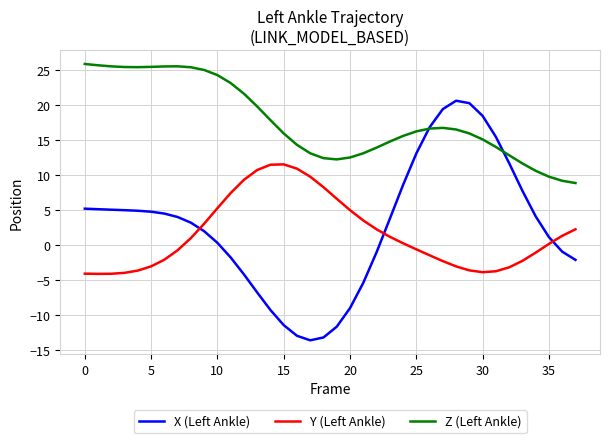

List the series in order of their peak value, highest first.

Z (Left Ankle), X (Left Ankle), Y (Left Ankle)